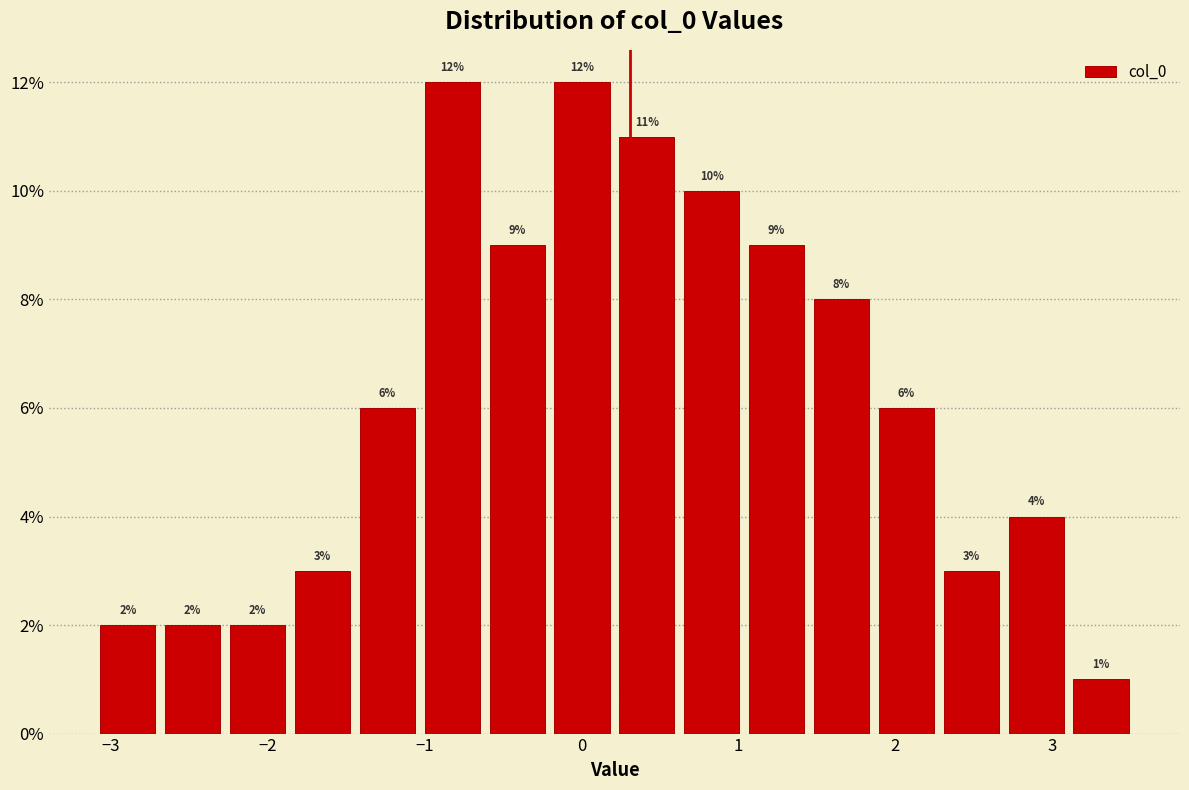

How tall is the bar that spans 0.6 to 1.0 on the x-axis? The bar edges are not printed on the chart, so give them approximately, as read against the axis.

10